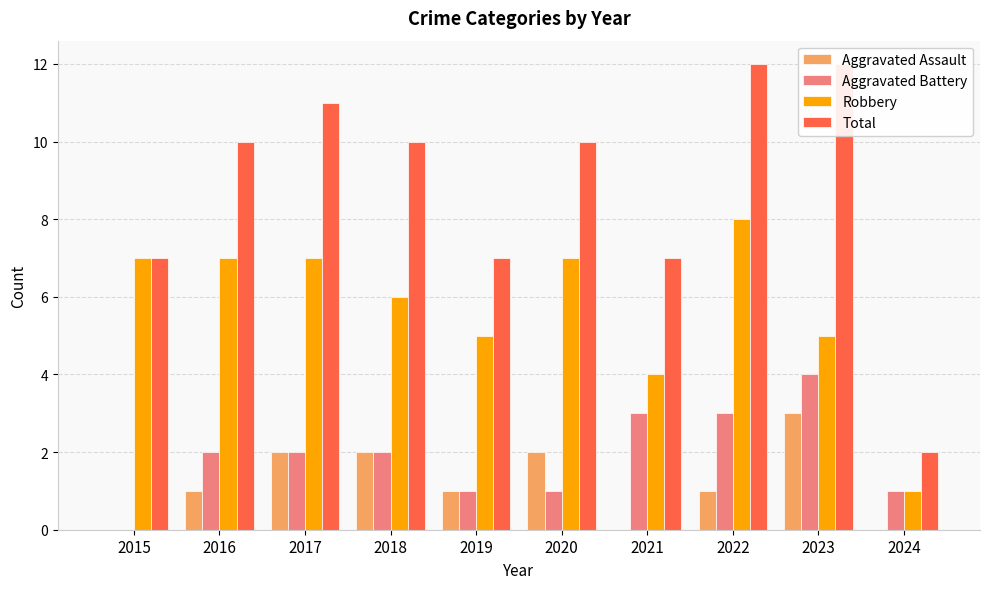

How many distinct data groups are displayed?

4